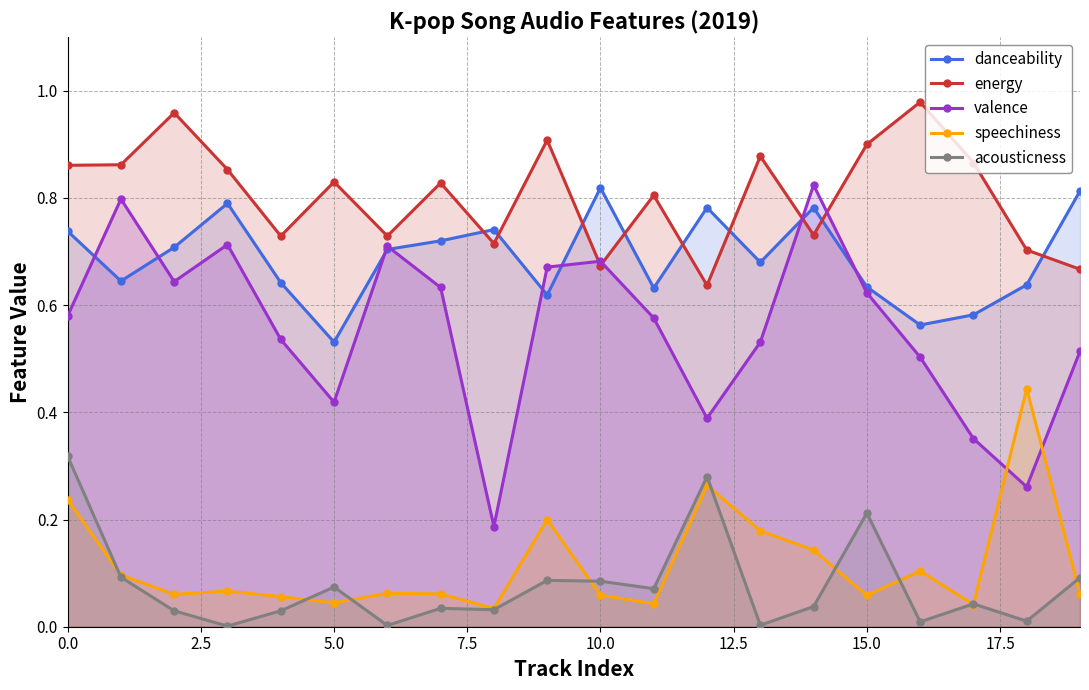

The speechiness series shows 0.0 at 19. True or false?

False